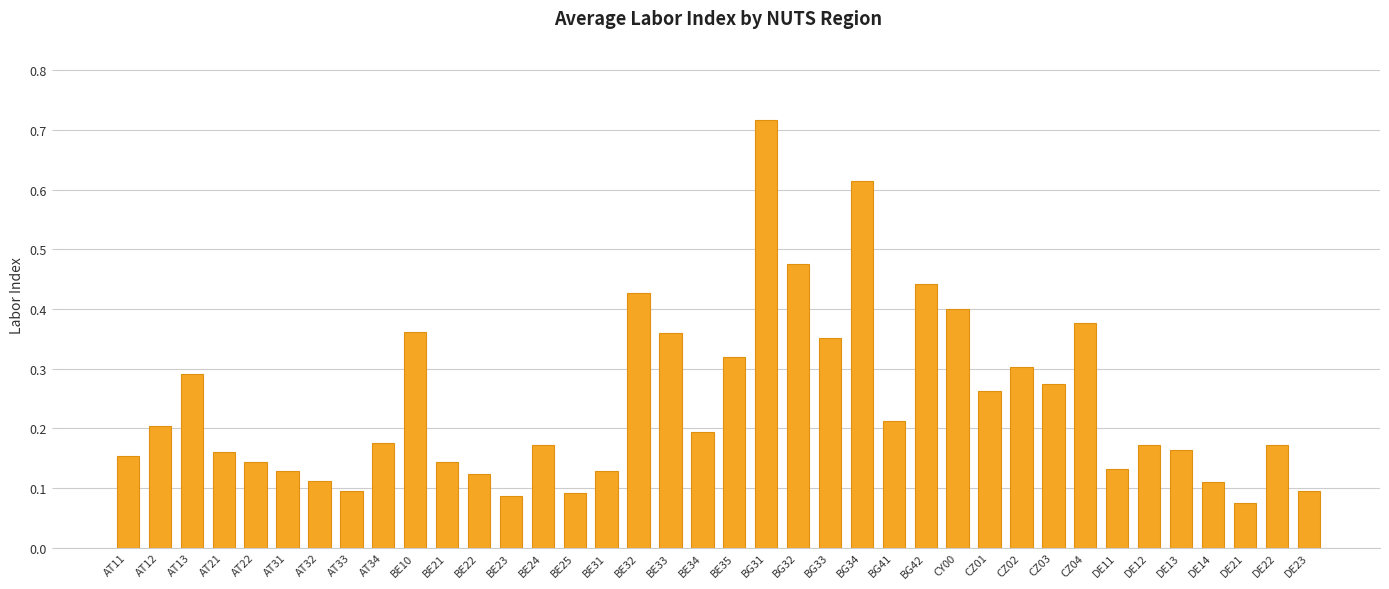

Are the bars grouped side by side (vs. stacked)?

No